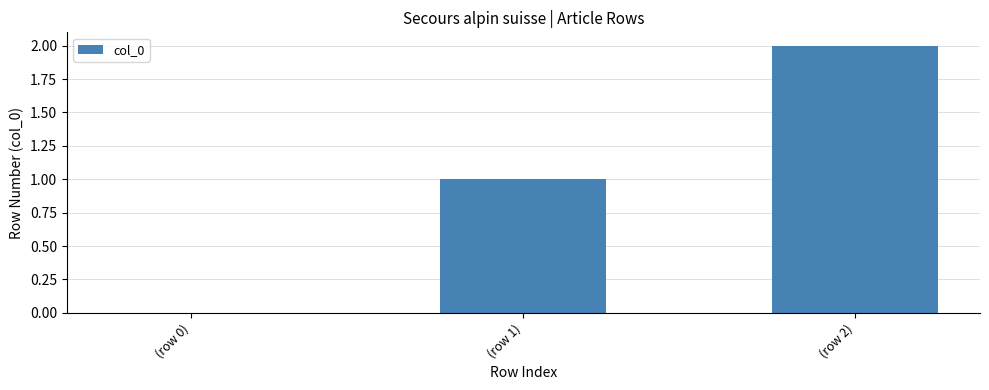

Is it true that the value at (row 0) is -1?

False